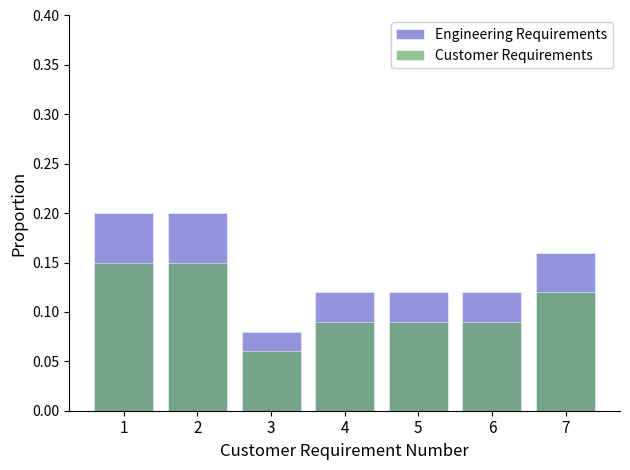

Which series has the widest spread of values?

Engineering Requirements